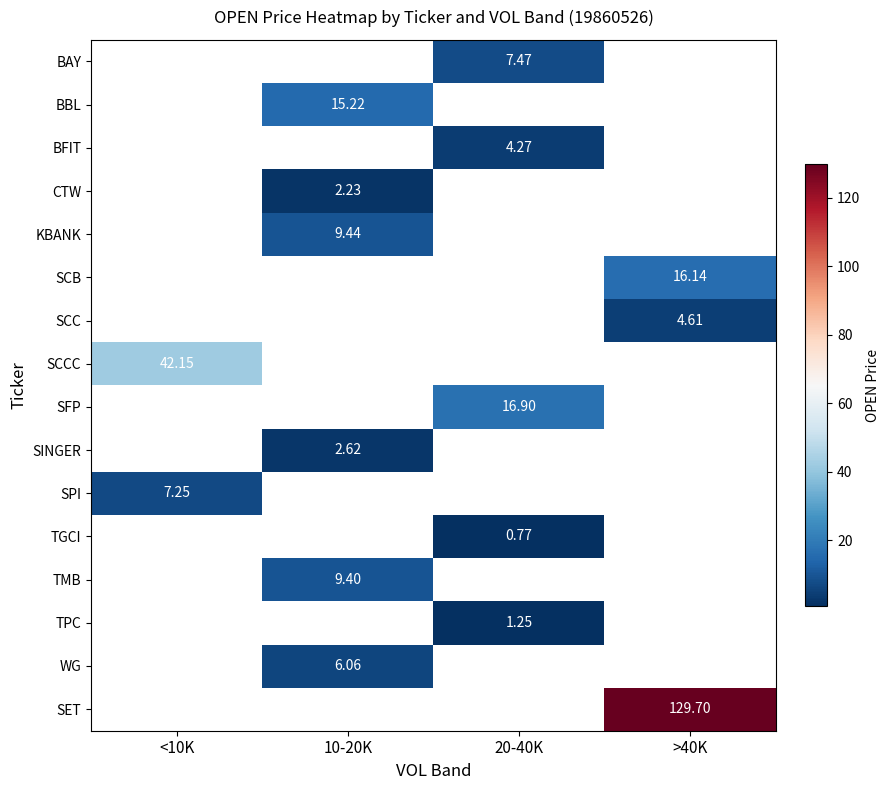

How many distinct data groups are displayed?

16